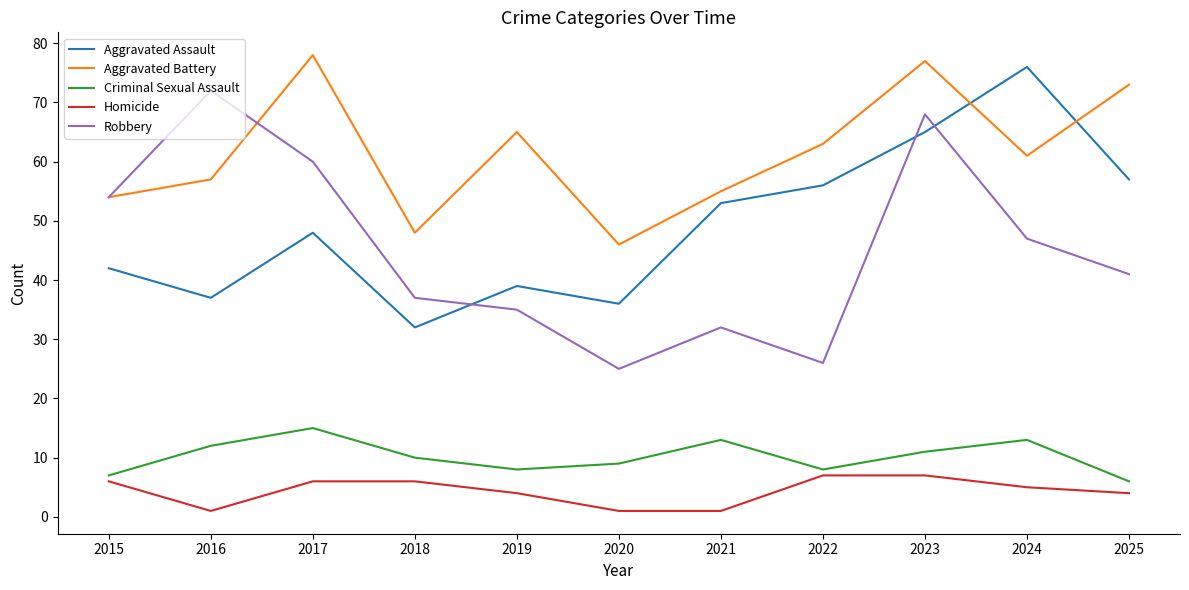

The value of Homicide at 2017 is 2. True or false?

False